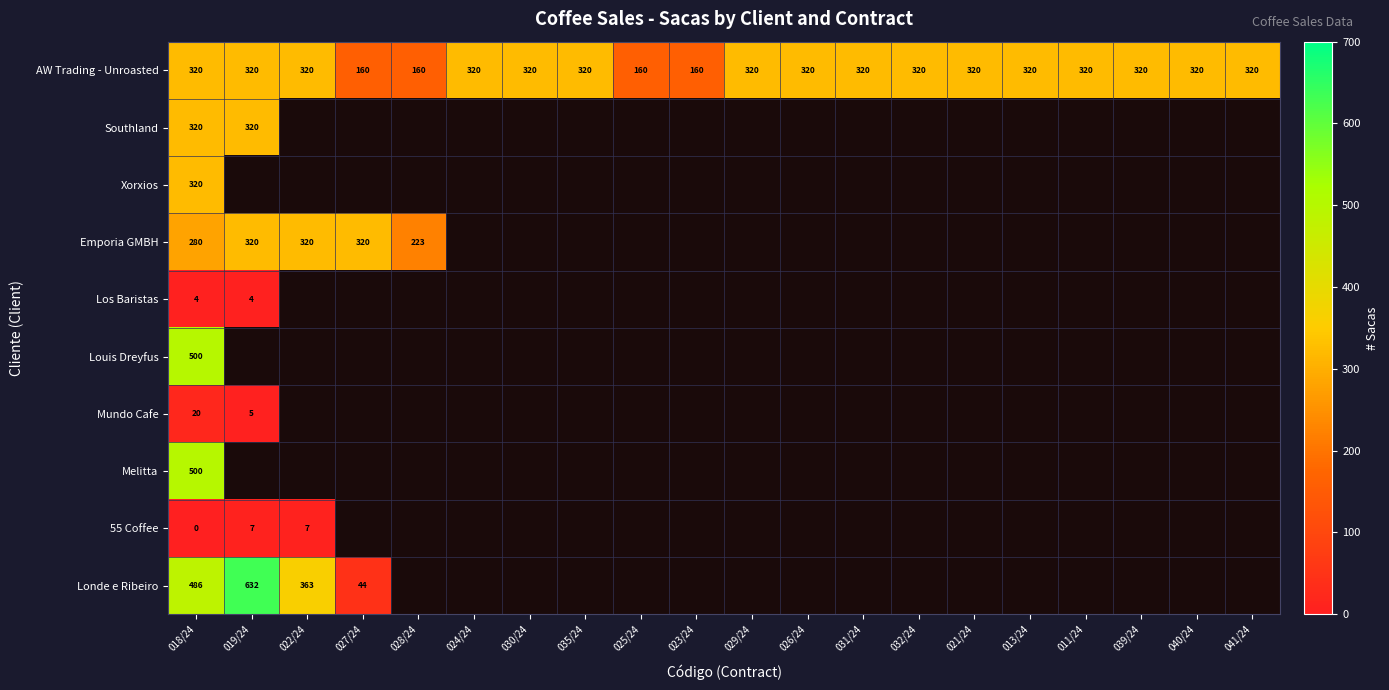

The value of Emporia GMBH at 018/24 is 128. True or false?

False